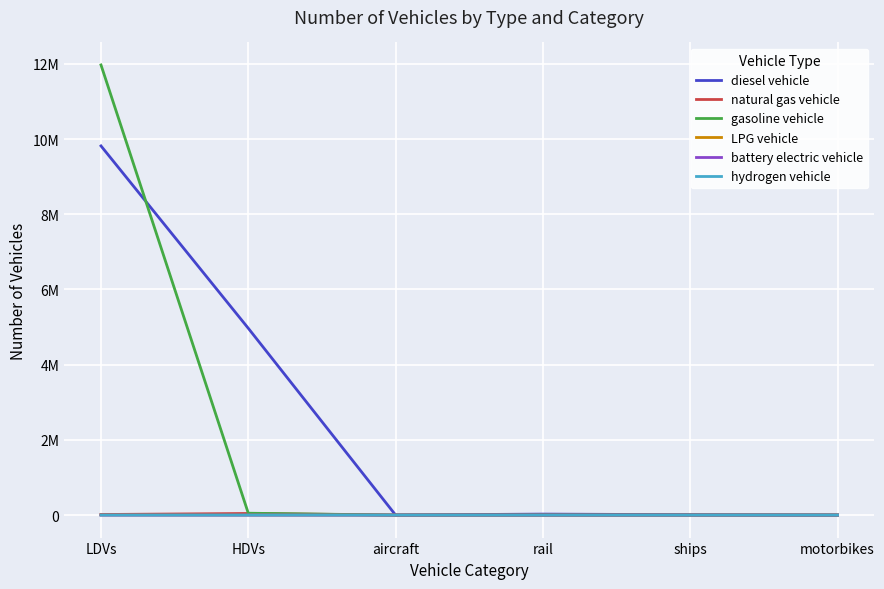

Which series has the largest range (max minus min)?

gasoline vehicle